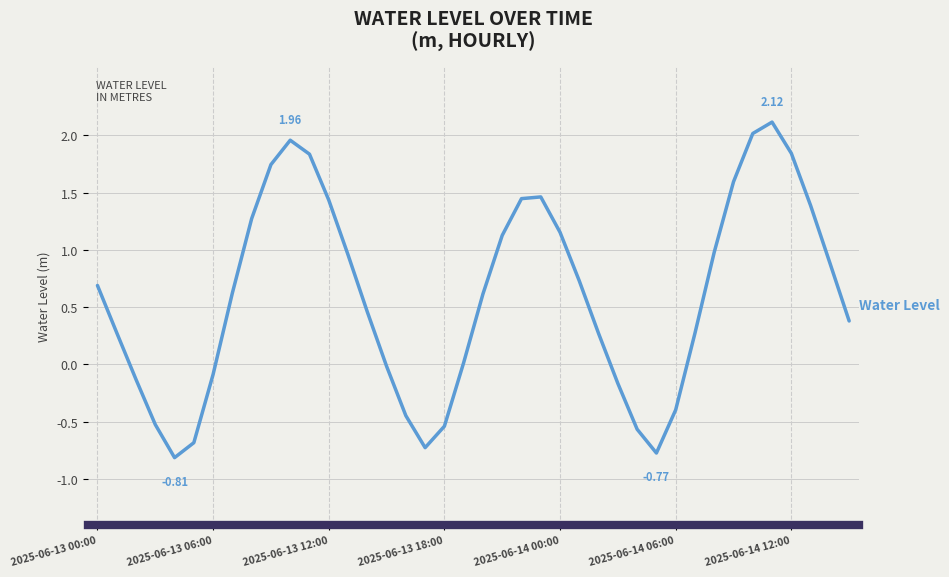

What is the difference between the maximum and minimum values?

2.9